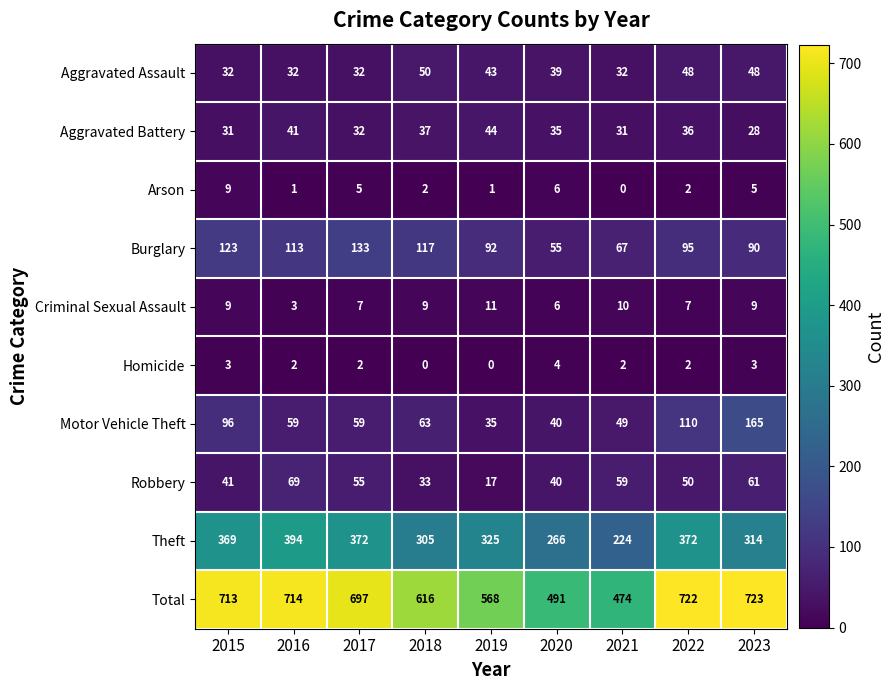

What is the total value across all series at 2019?

1136